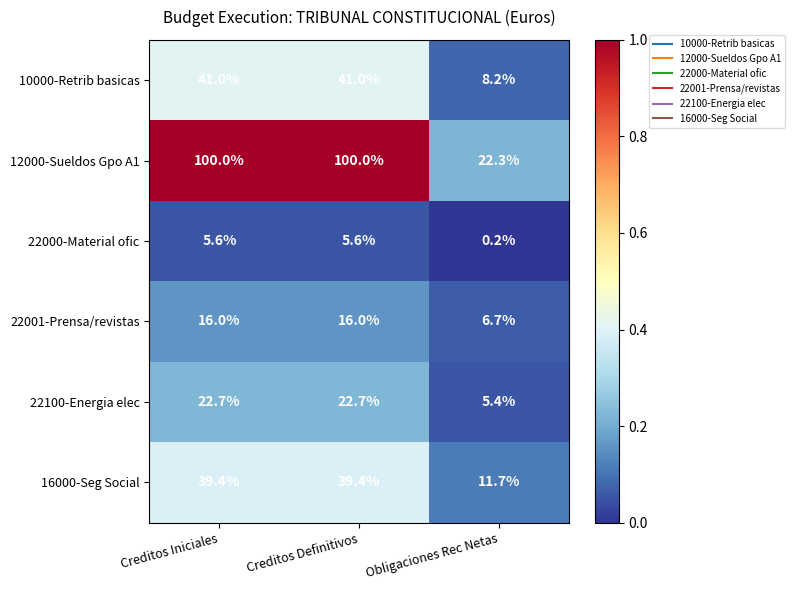

What is the difference between the second highest and minimum values in the 16000-Seg Social series?

27.7